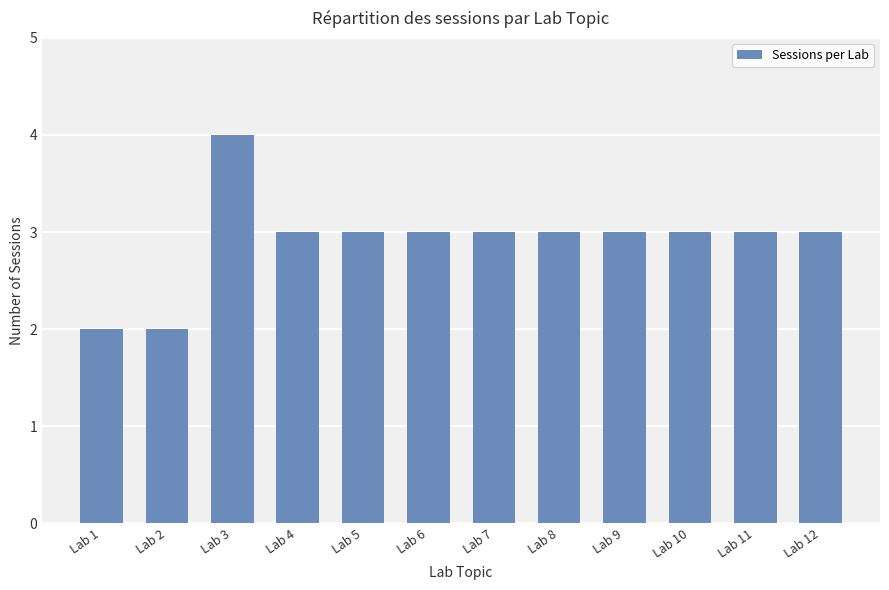

Reading left to right, extract all data points from this chart.

2	2	4	3	3	3	3	3	3	3	3	3